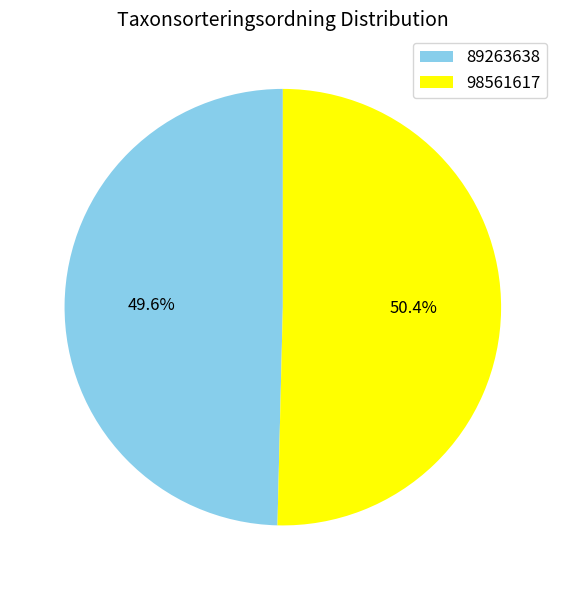

The 89263638 slice represents 36% of the pie. True or false?

False